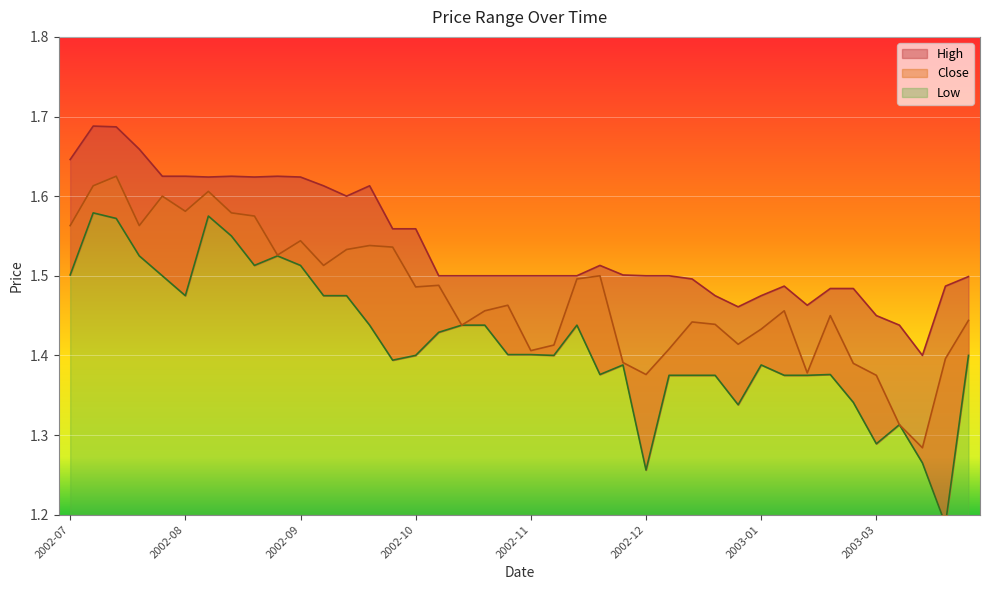

List the labels in order of High value, largest first.

2002-07, 2002-07, 2002-07, 2002-07, 2002-07, 2002-08, 2002-08, 2002-09, 2002-08, 2002-08, 2002-09, 2002-09, 2002-09, 2002-09, 2002-10, 2002-10, 2002-12, 2002-12, 2002-10, 2002-10, 2002-11, 2002-11, 2002-11, 2002-11, 2002-12, 2002-12, 2002-12, 2003-03, 2003-01, 2003-02, 2003-03, 2003-02, 2003-02, 2003-01, 2003-01, 2003-02, 2003-01, 2003-03, 2003-03, 2003-03